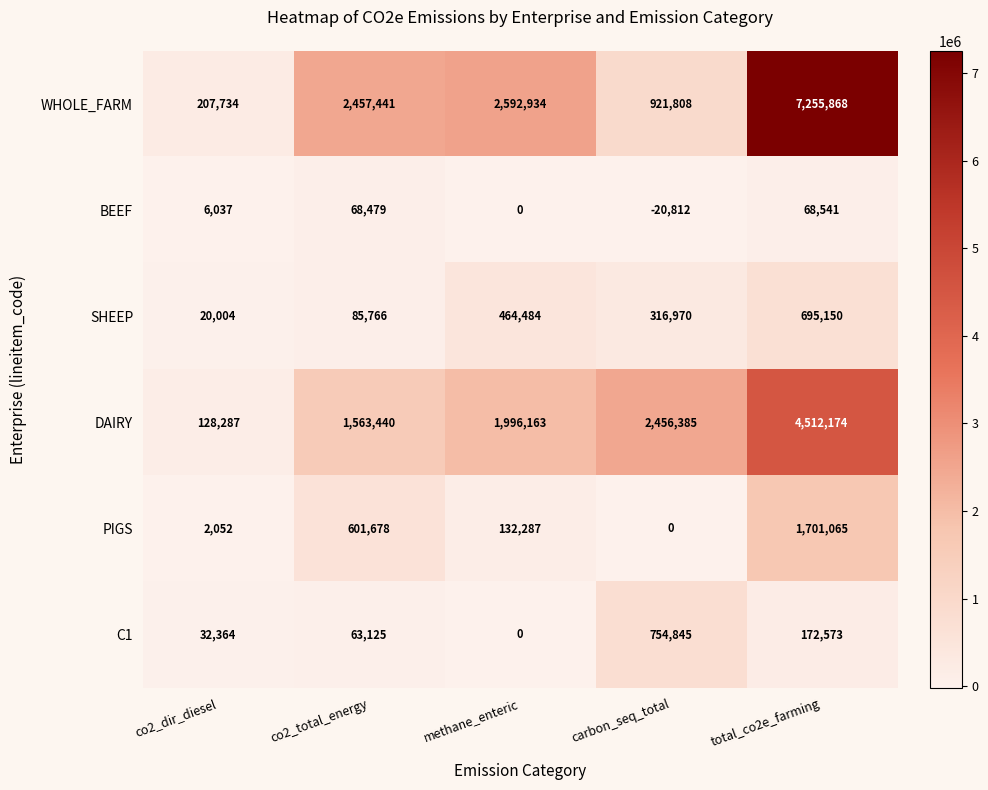

What is the total value across all series at methane_enteric?

5185868